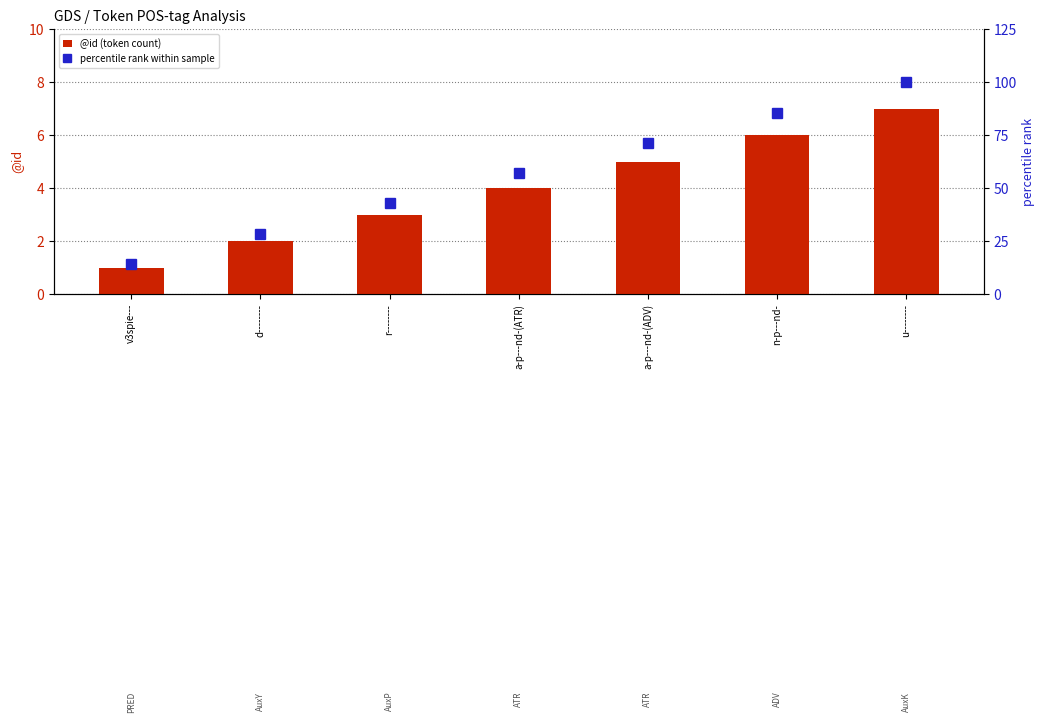

Which series has the widest spread of values?

percentile rank within sample